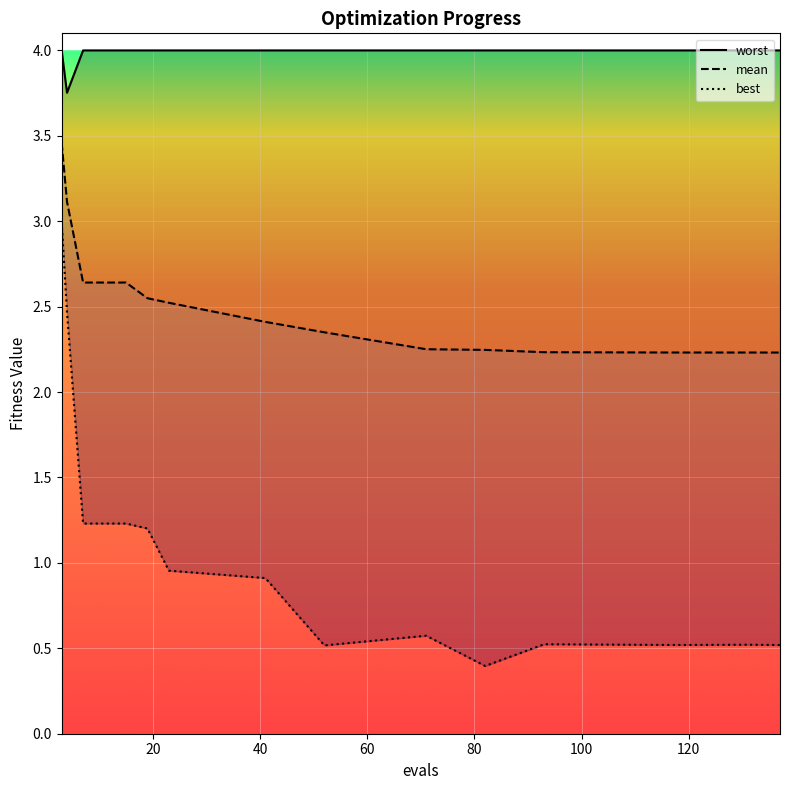

At how many categories does at least one series exceed 0?

15